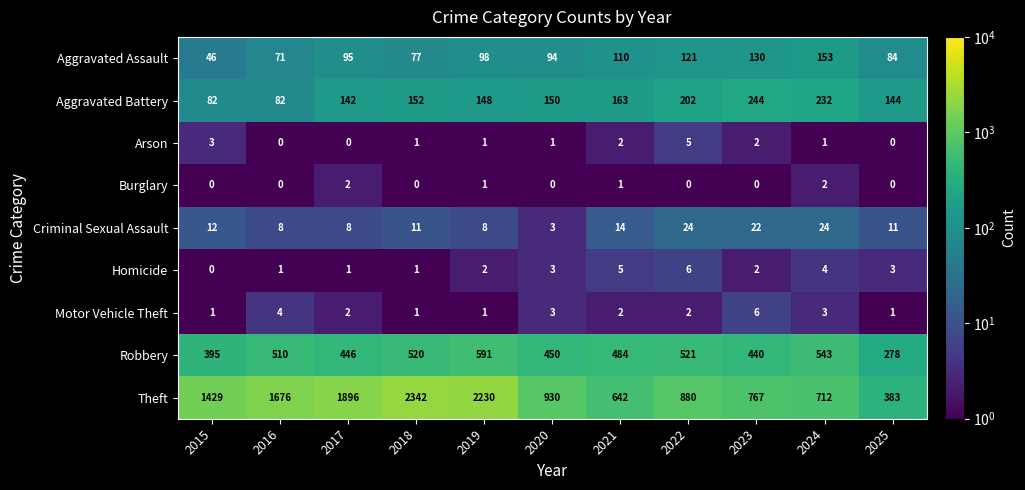

How many categories are shown in the chart?

11